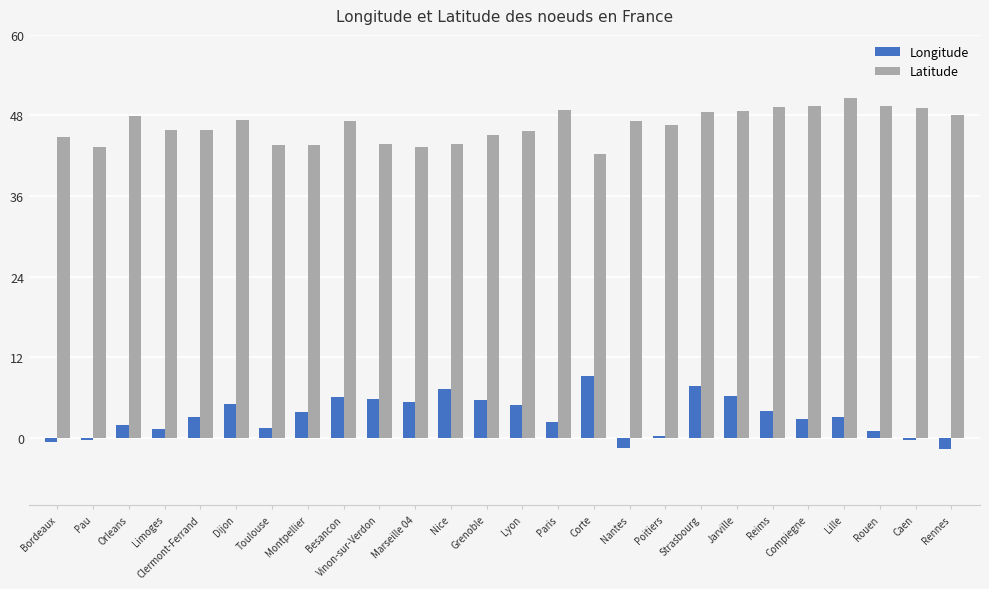

What is the difference between the second highest and minimum values in the Longitude series?

9.4